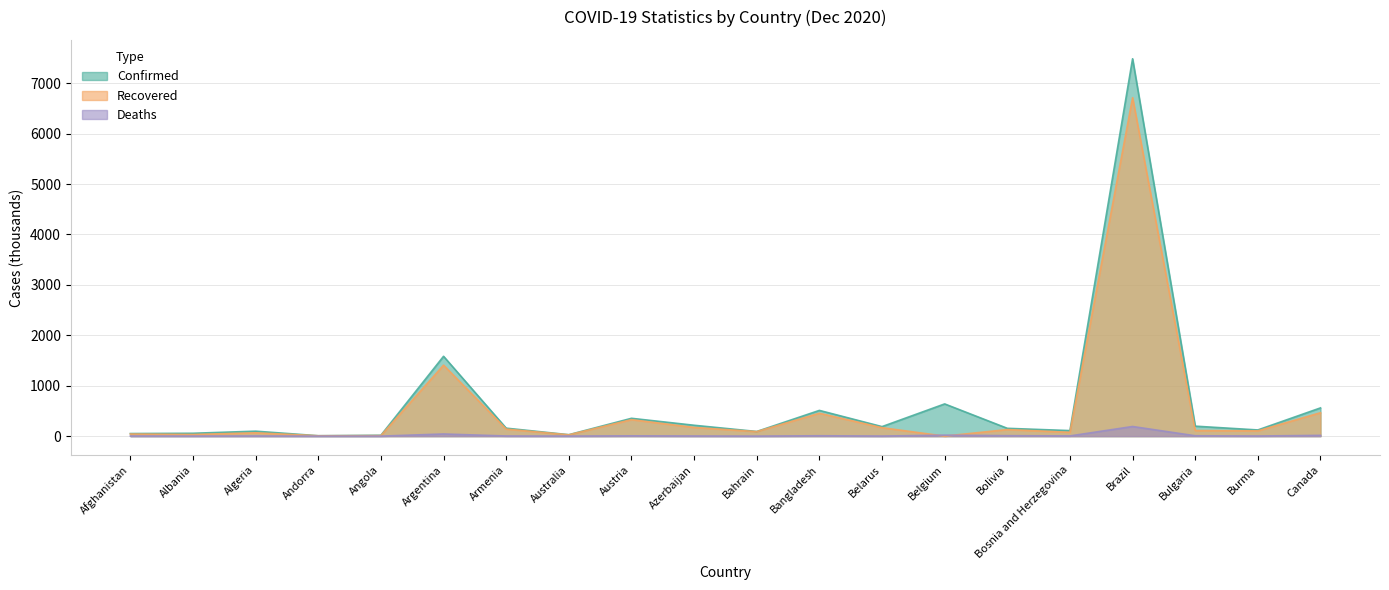

Is the value of Confirmed at Brazil greater than the value of Recovered at Brazil?

Yes